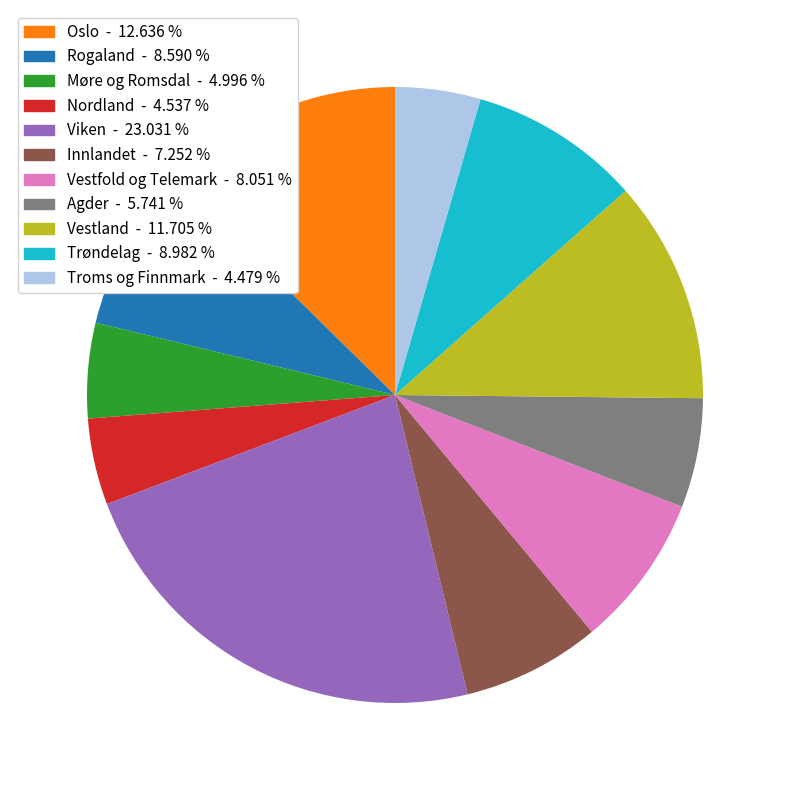

How many slices are in this pie chart?

11